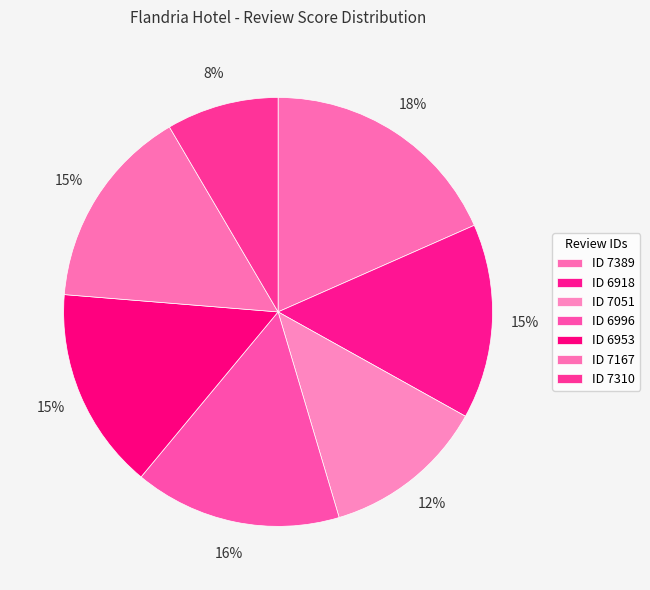

How many segments does this pie chart have?

7